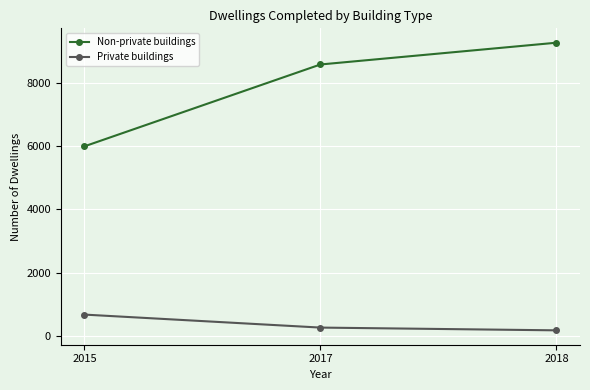

List the labels in order of Private buildings value, smallest first.

2018, 2017, 2015